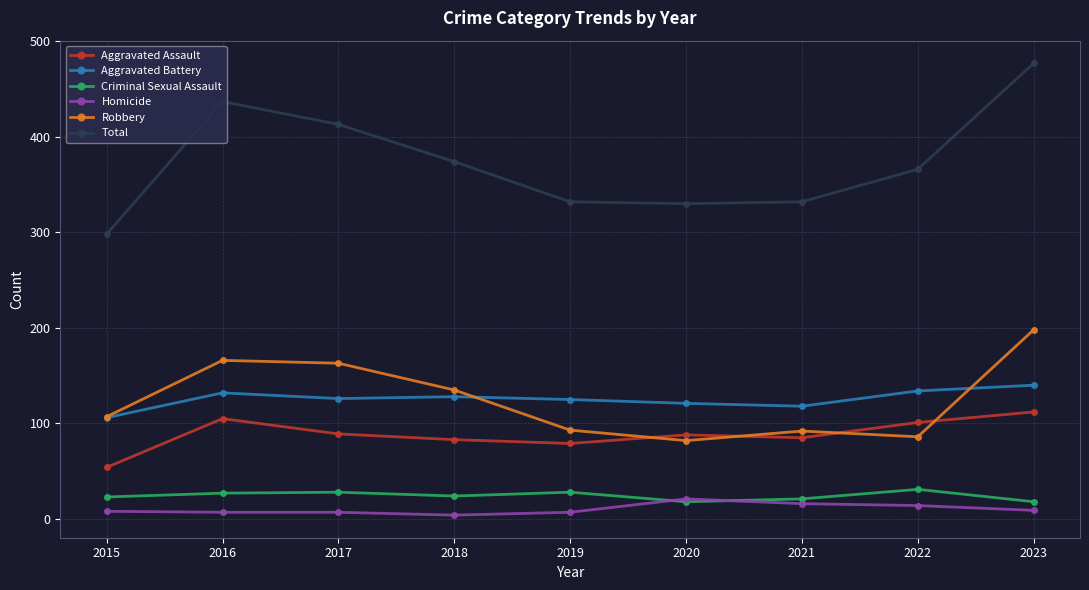

What is the total value across all series at 2016?

874